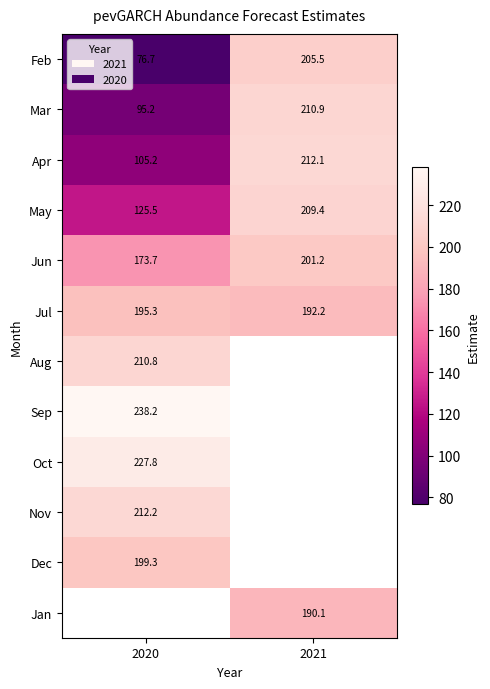

What is the greatest value displayed?

238.2